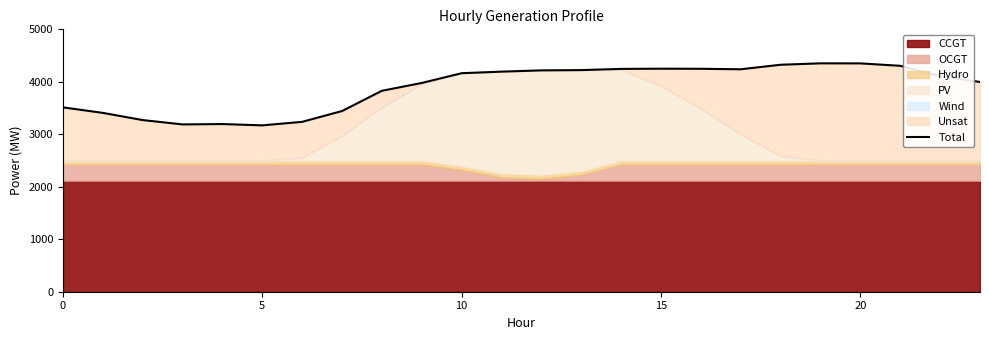

What is the difference between the values at 19 and 6?

1115